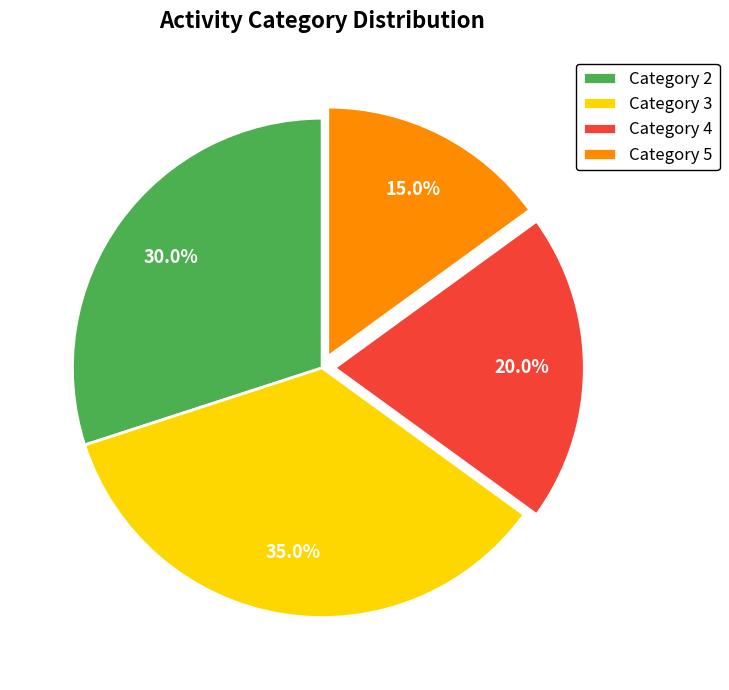

Is there any slice that represents more than half of the pie?

No